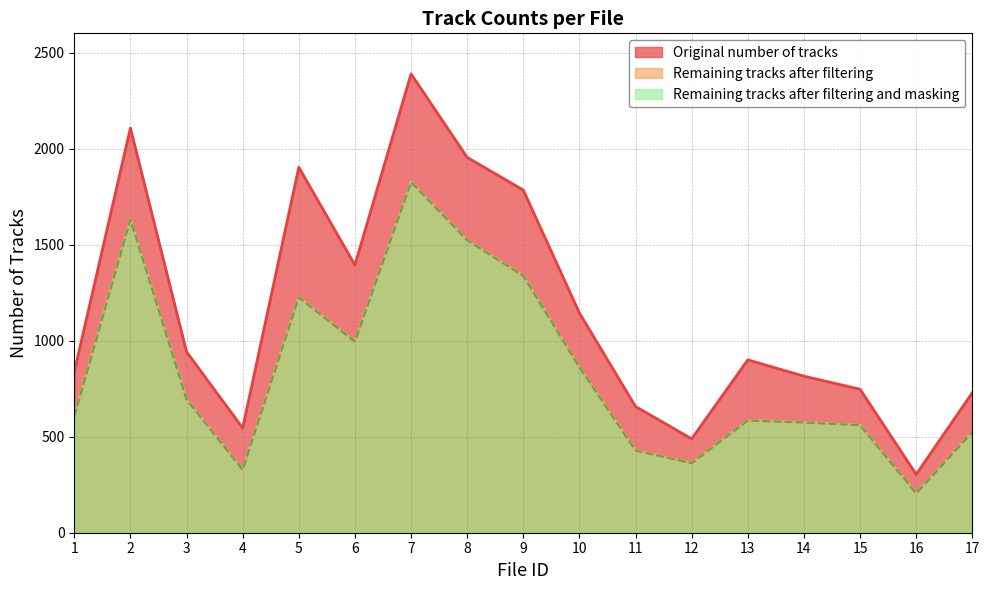

At which label is Remaining tracks after filtering closest to 1015?

6